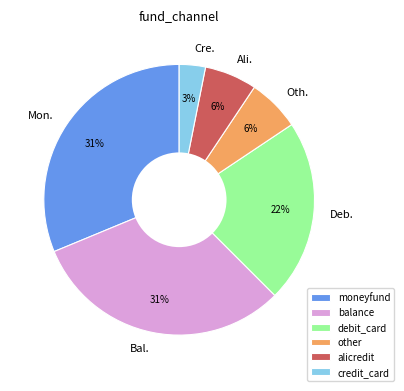

To the nearest percent, what is the average slice percentage?

17%